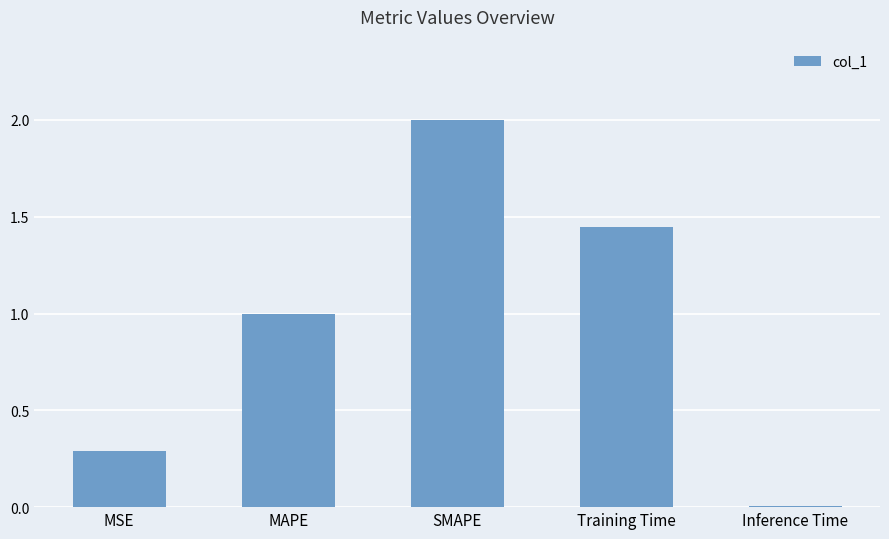

How many data points does each series have?

5